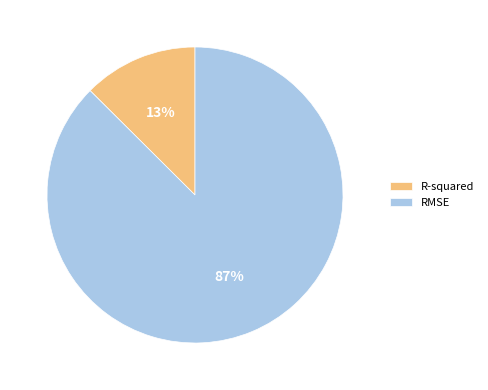

Rank the categories by value from highest to lowest.

RMSE, R-squared